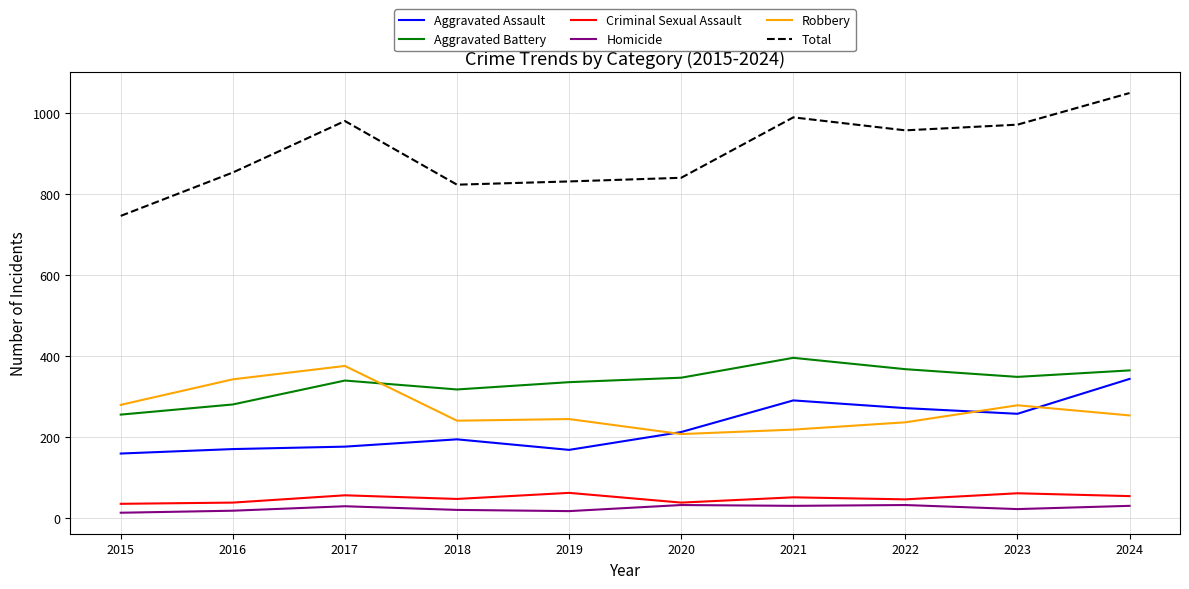

The value of Robbery at 2023 is 152. True or false?

False